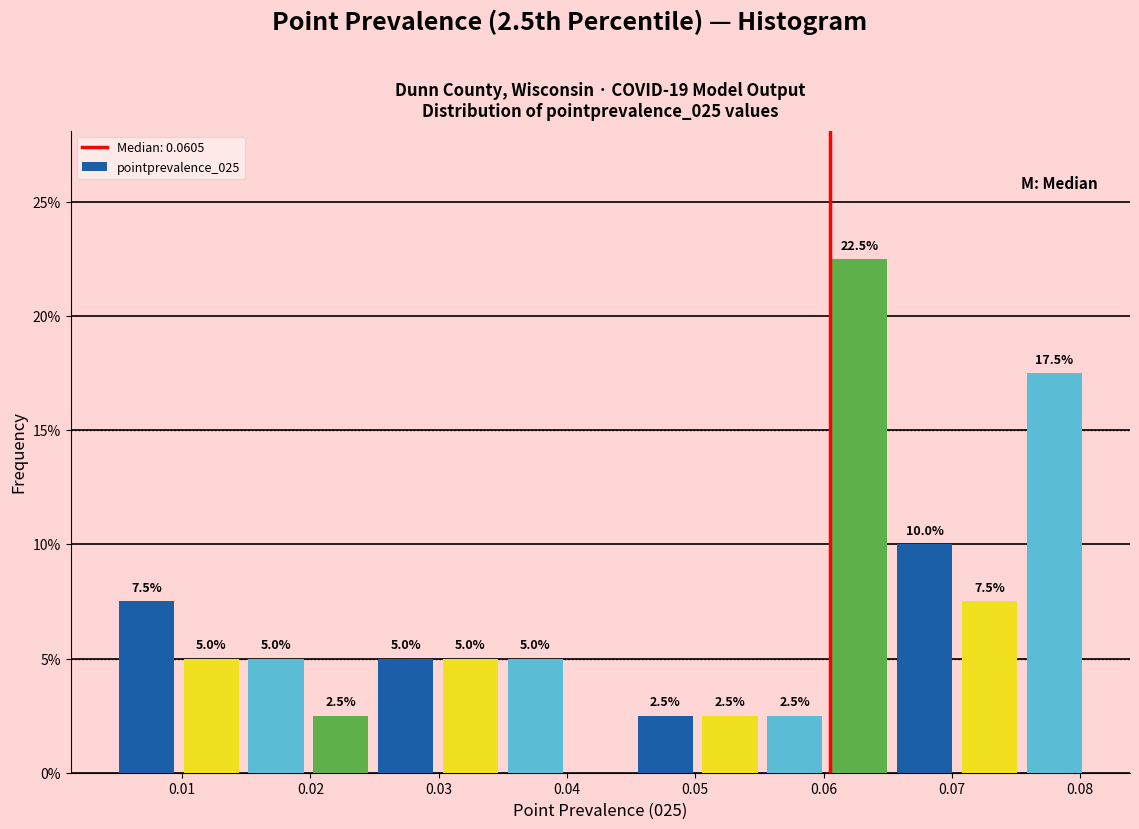

Which range on the x-axis has the tallest bar?

0.060 to 0.065